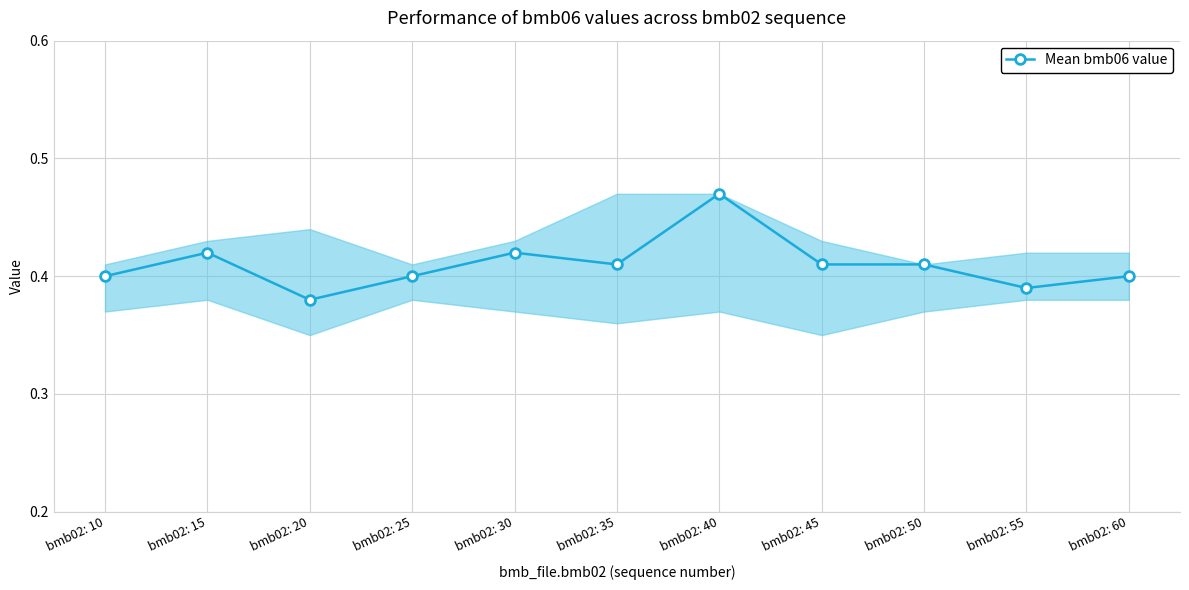

What is the sum of the values at bmb02: 35 and bmb02: 30?

0.8